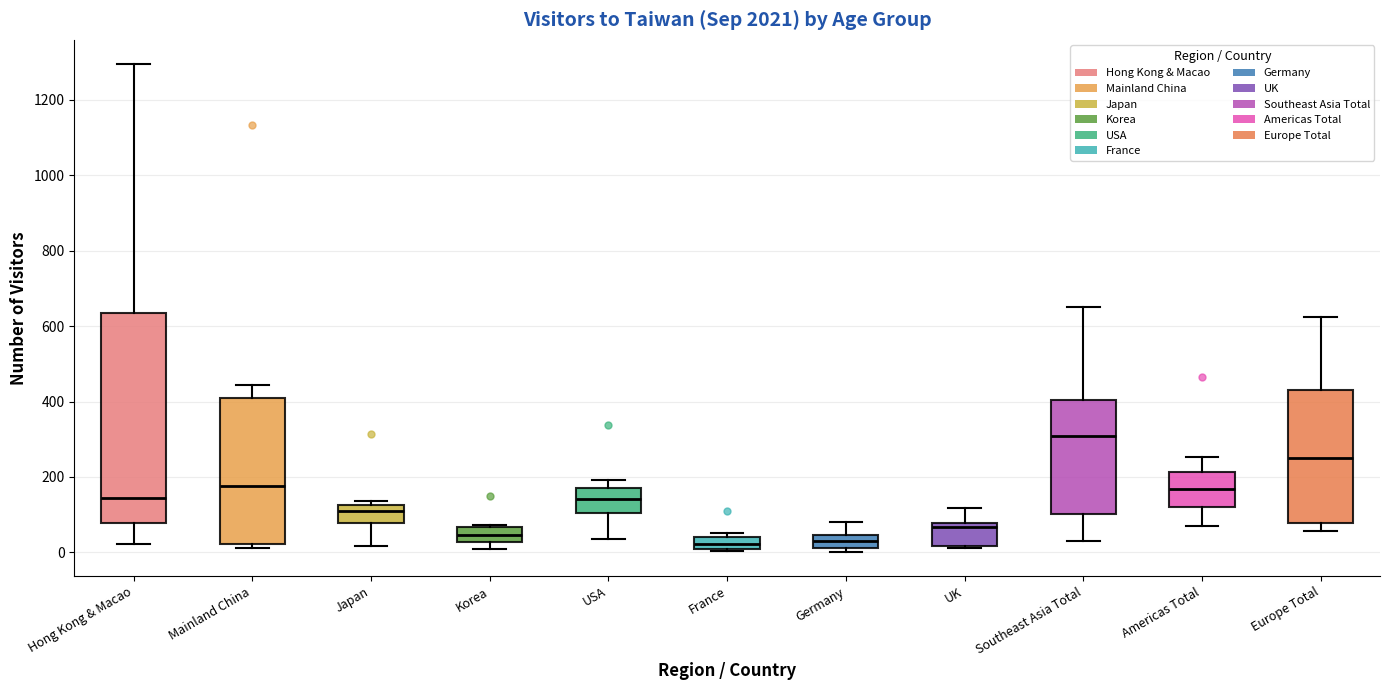

Reading left to right, read every box against the y-axis: the position of its median line, the range the box covers, and the ends of its whiskers. The values are not printed on the chart, so give them approximately, as read against the axis.

Hong Kong & Macao: median 140, box 80 to 640, whiskers 20 to 1300
Mainland China: median 180, box 20 to 420, whiskers 20 (just below the box's lower edge) to 440
Japan: median 120 (just below the box's upper edge), box 80 to 120, whiskers 20 to 140
Korea: median 40, box 20 to 60, whiskers 20 (just below the box's lower edge) to 80
USA: median 140, box 100 to 180, whiskers 40 to 200
France: median 20, box 0 to 40, whiskers 0 to 60
Germany: median 20 (inside the box), box 20 to 40, whiskers 0 to 80
UK: median 60, box 20 to 80, whiskers 20 to 120
Southeast Asia Total: median 300, box 100 to 400, whiskers 40 to 660
Americas Total: median 160, box 120 to 220, whiskers 80 to 260
Europe Total: median 240, box 80 to 420, whiskers 60 to 620